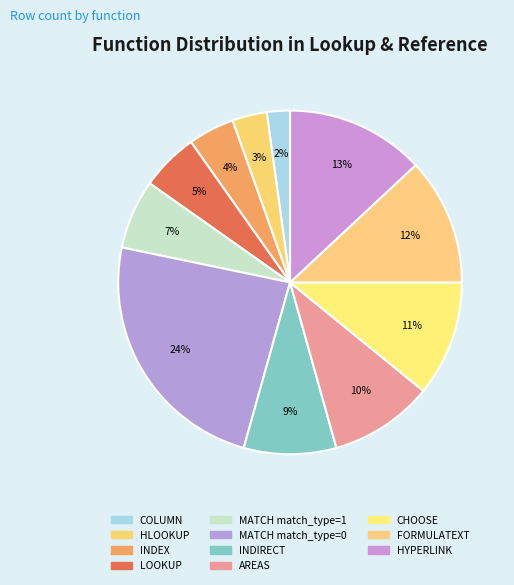

Combined, do INDIRECT and MATCH match_type=0 account for over 50%?

No